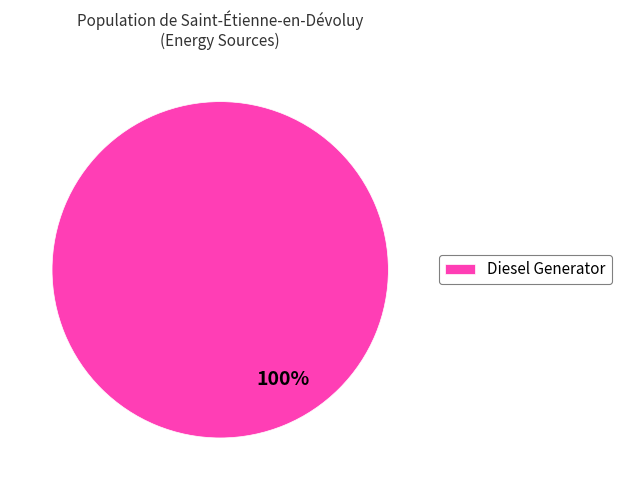

Does Diesel Generator account for over 50% of the chart?

Yes